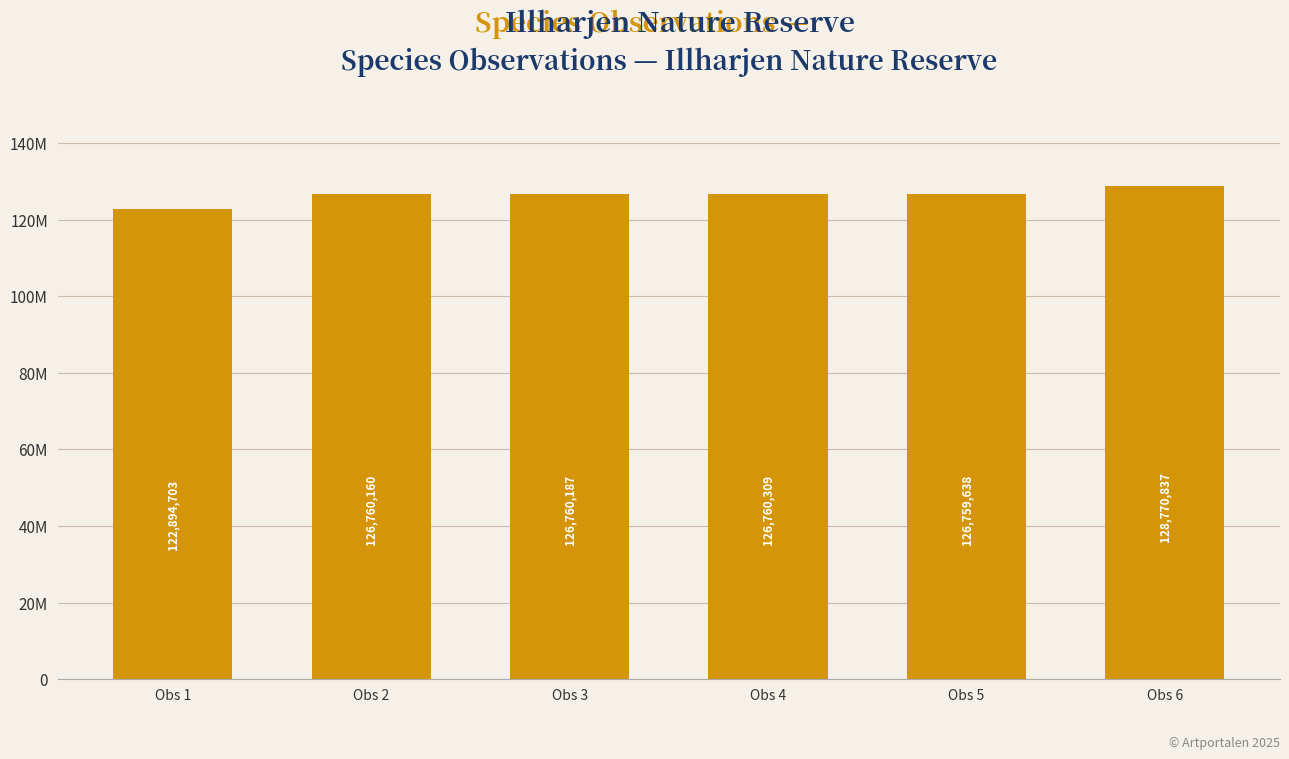

Which has a higher value, Obs 3 or Obs 5?

Obs 3